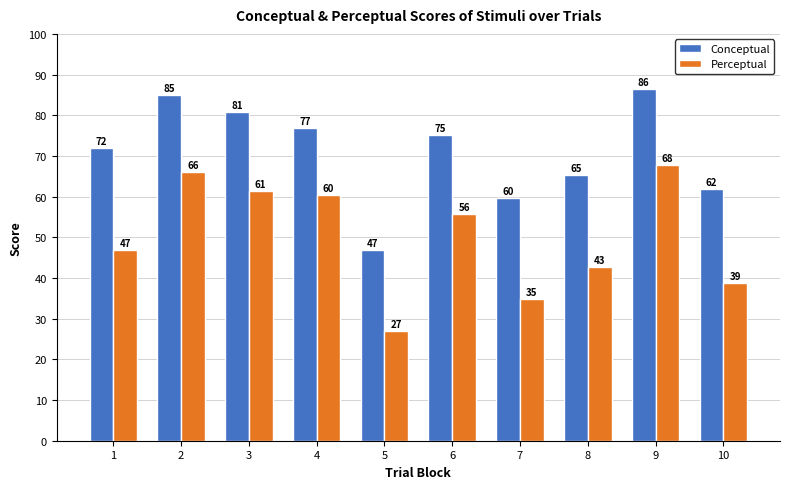

What is the average value of the Perceptual series?

50.2